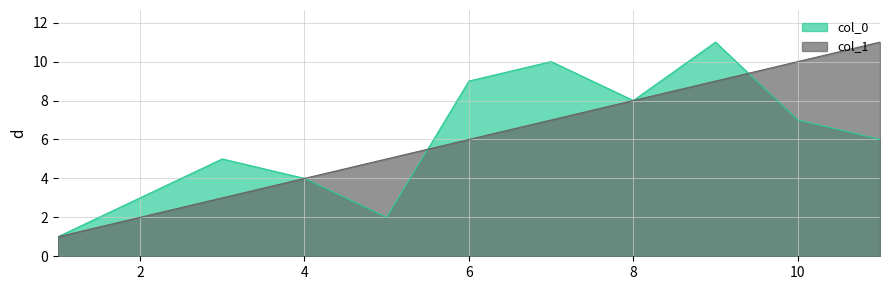

Is it true that col_1 equals 6 at 6?

True